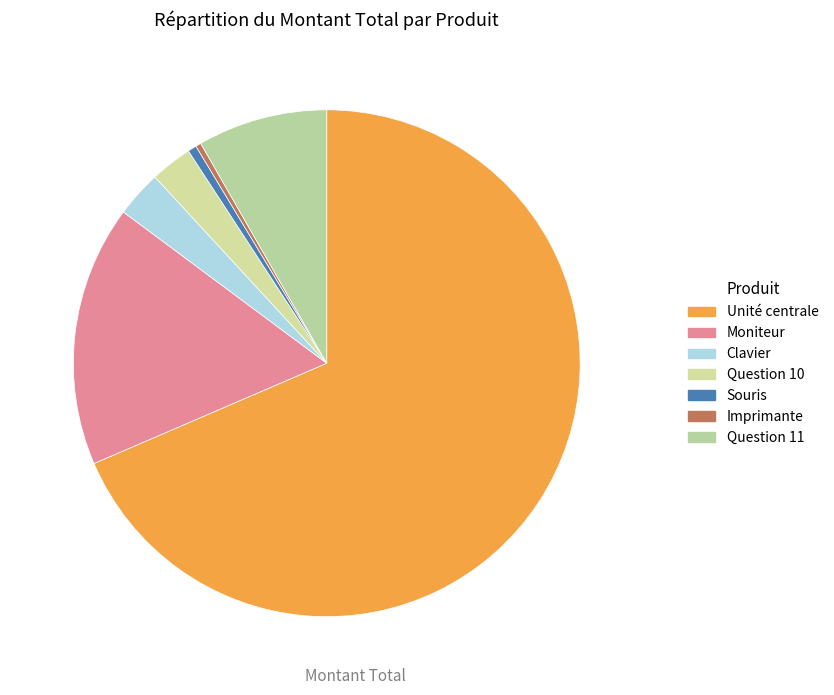

What is the change in value from Unité centrale to Imprimante?

-4487250